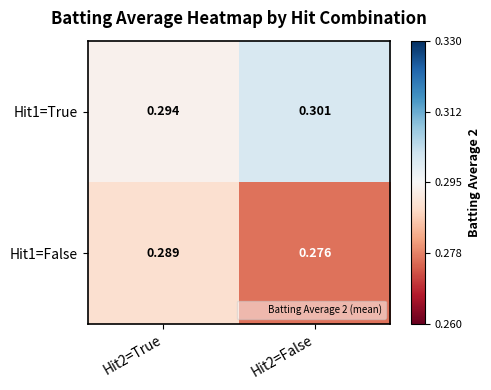

Which series has the widest spread of values?

Hit1=False